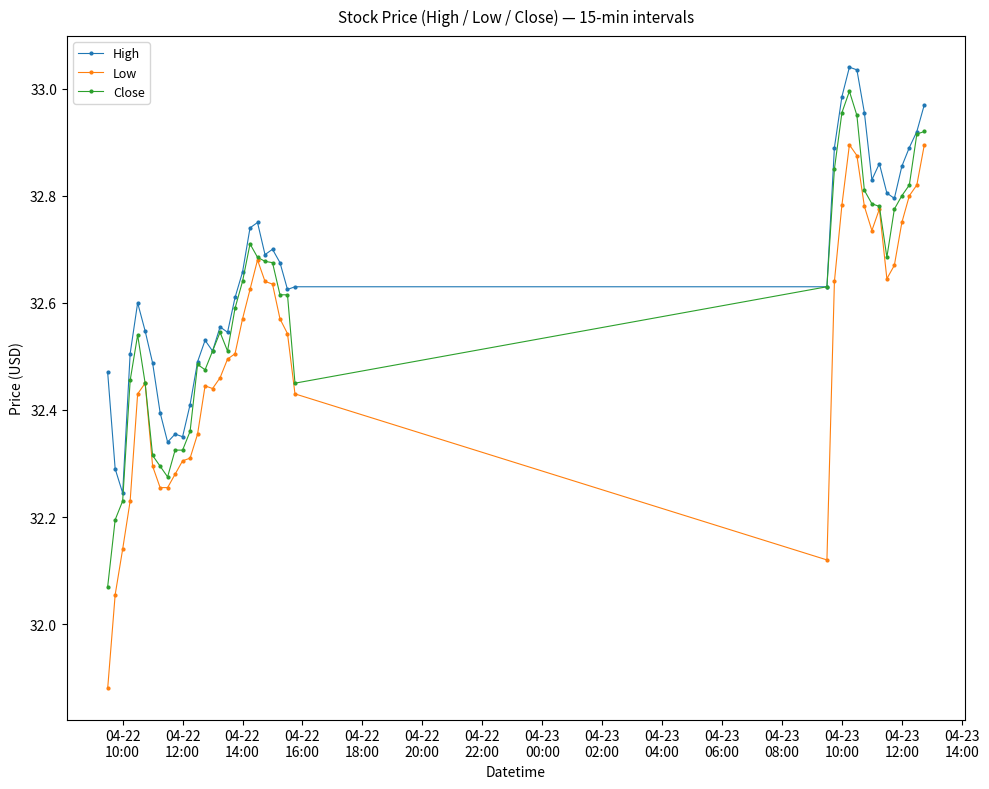

Which series has the widest spread of values?

Low